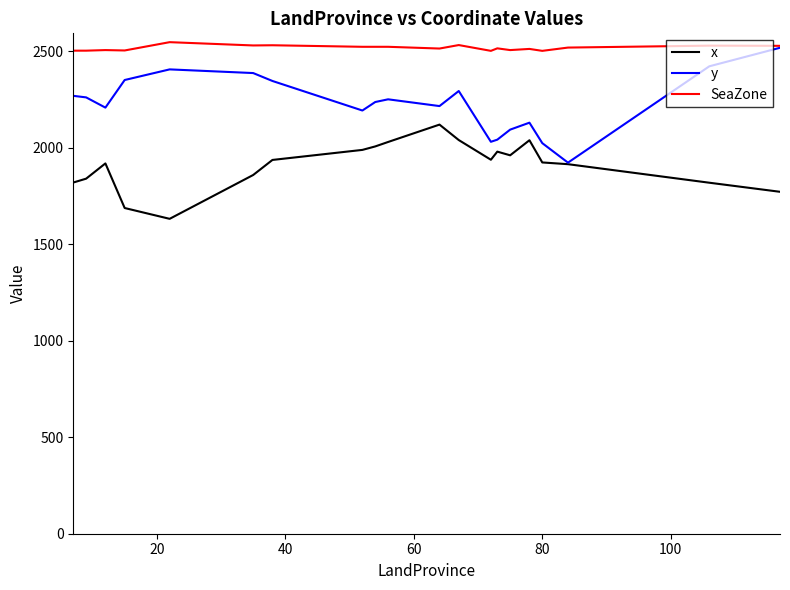

What is the average value of the y series?

2229